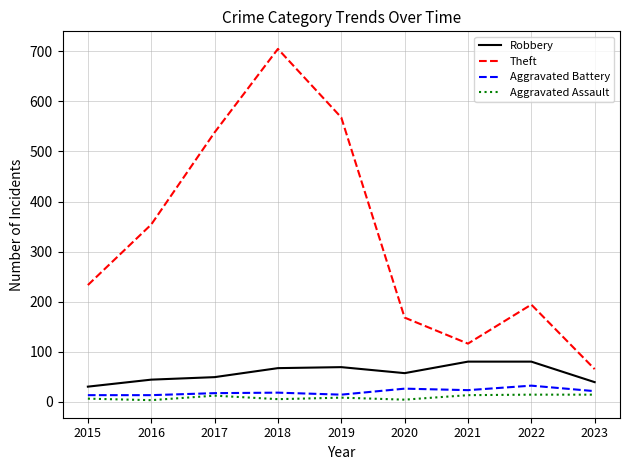

The Robbery series shows 56 at 2021. True or false?

False